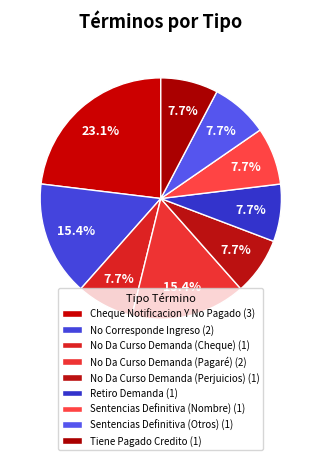

How many slices are in this pie chart?

9